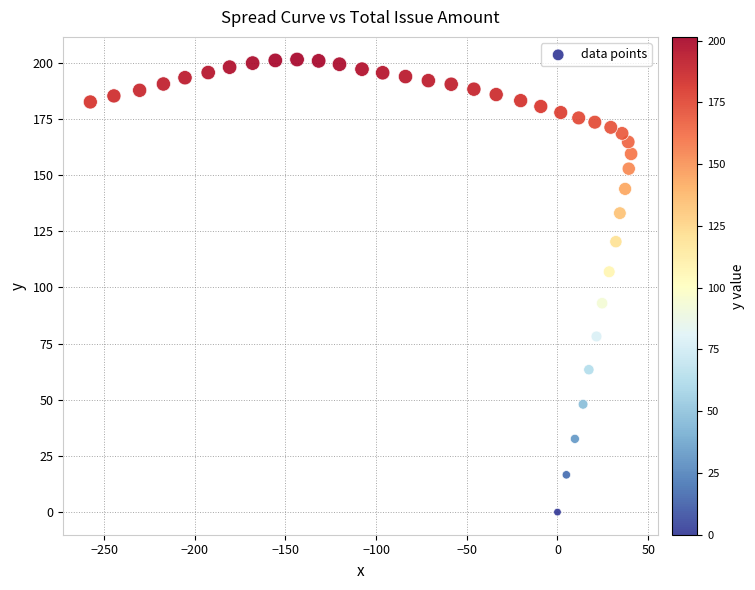

What is the range of Y values (max minus min)?

201.5